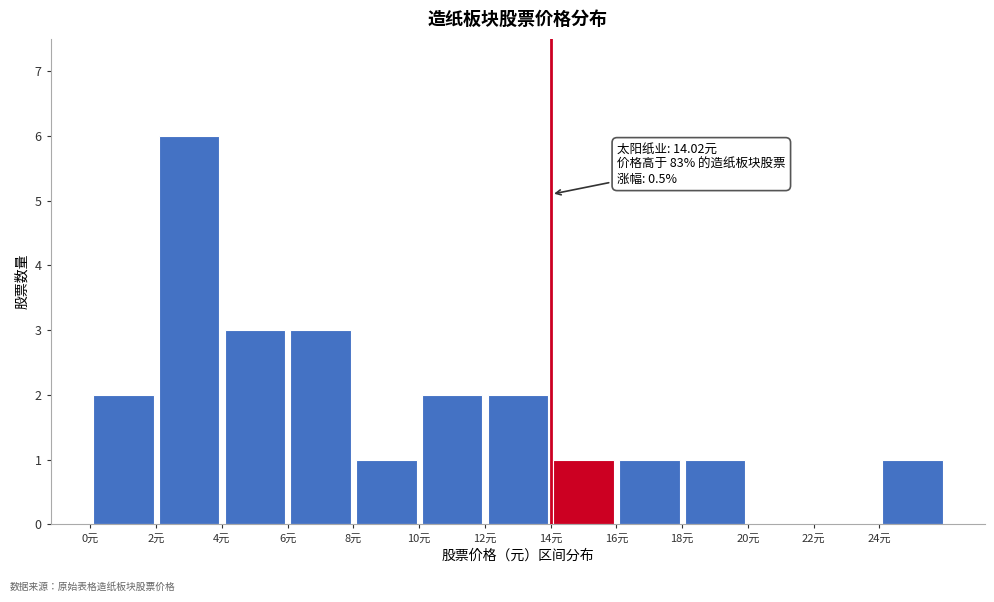

Which range on the x-axis has the tallest bar?

2 to 4